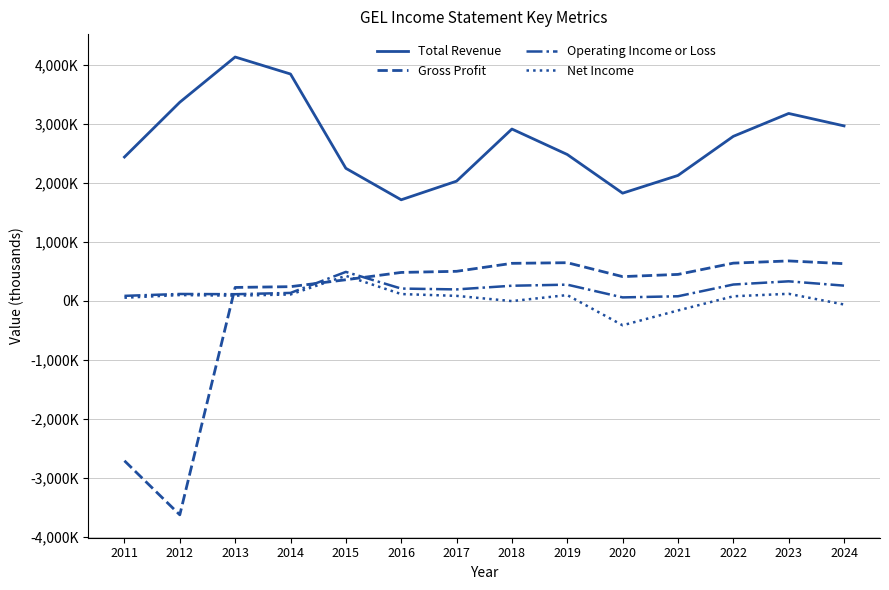

What is the average value of the Gross Profit series?

-33593